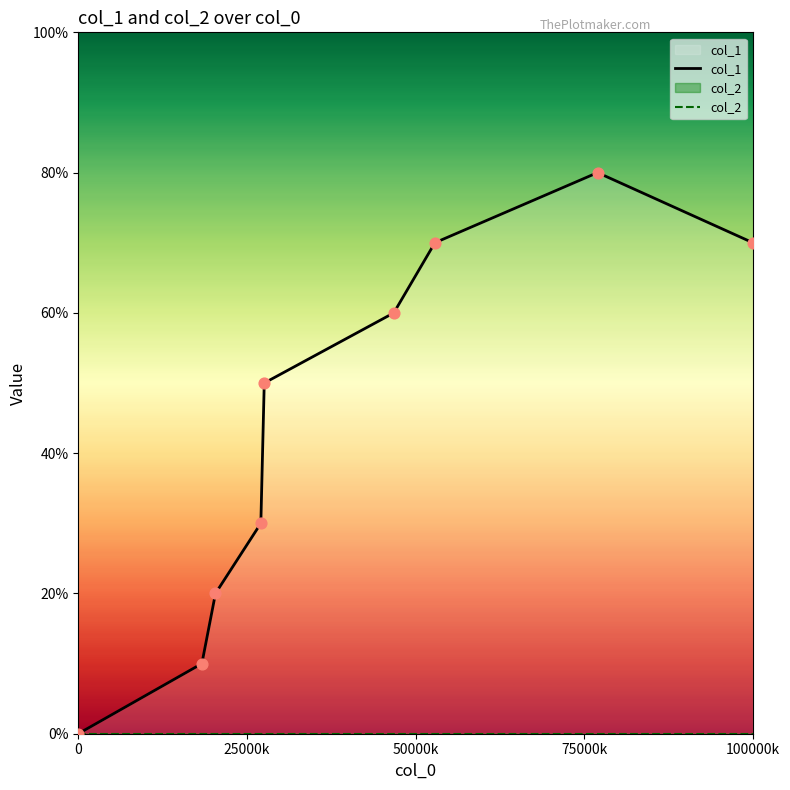

Which series reaches the maximum Y coordinate?

col_1